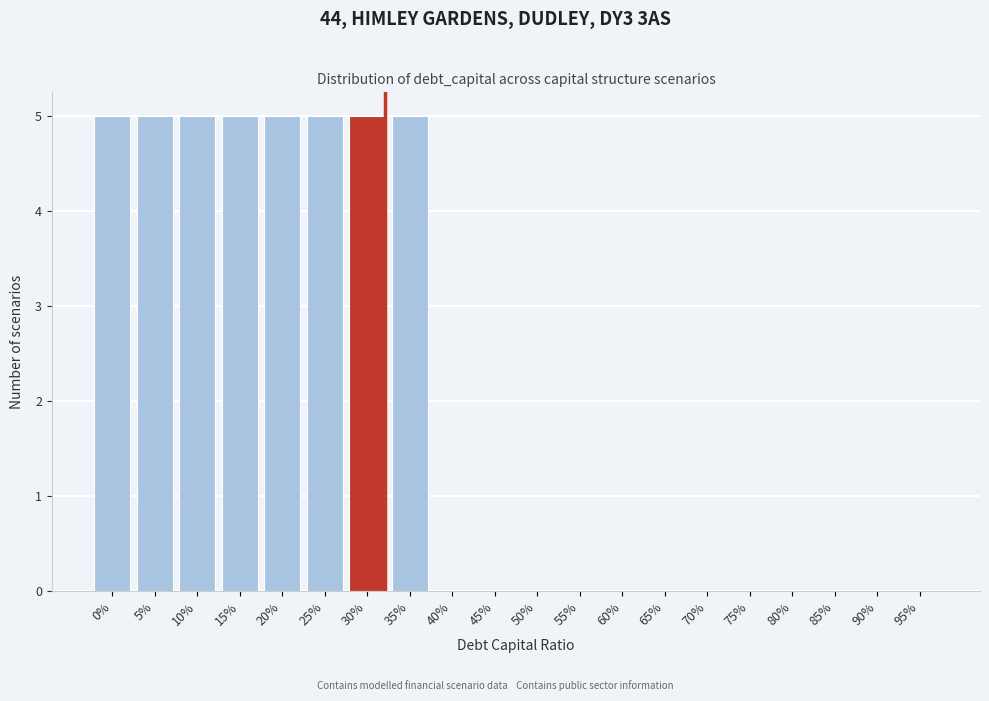

Reading right to left, list all the values displayed in this chart.

95%=0	90%=0	85%=0	80%=0	75%=0	70%=0	65%=0	60%=0	55%=0	50%=0	45%=0	40%=0	35%=5	30%=5	25%=5	20%=5	15%=5	10%=5	5%=5	0%=5